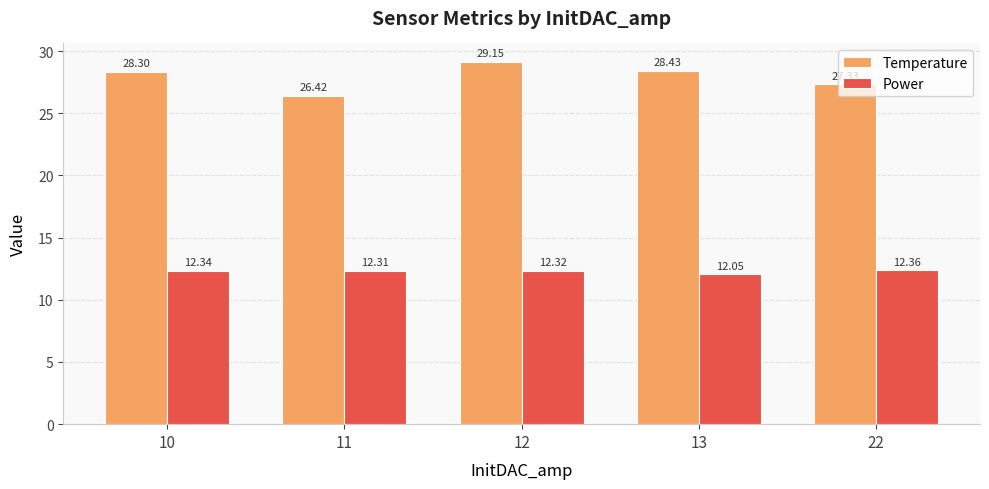

What is the total value across all series at 13?

40.5